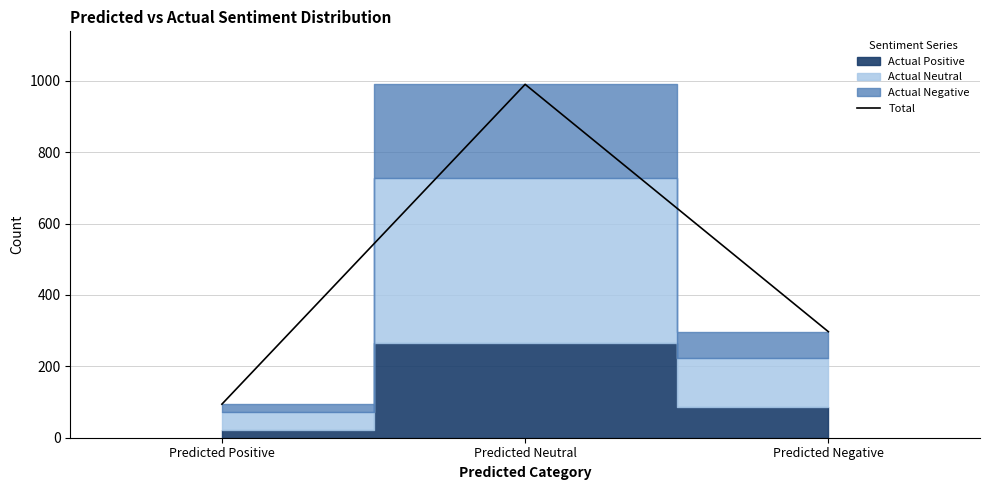

Read the value at Predicted Neutral.

990